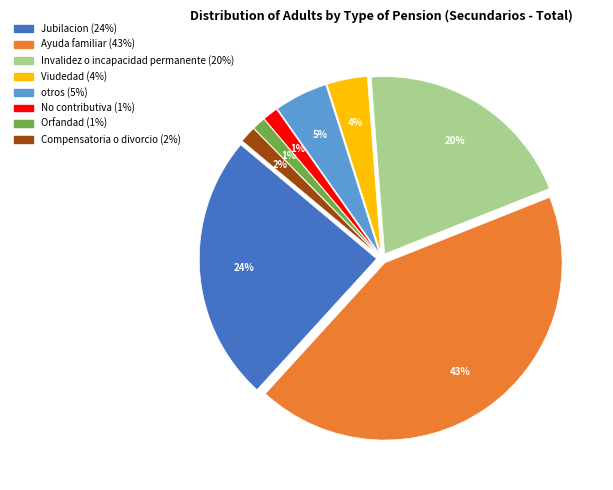

Is it true that No contributiva is 1% of the pie?

True